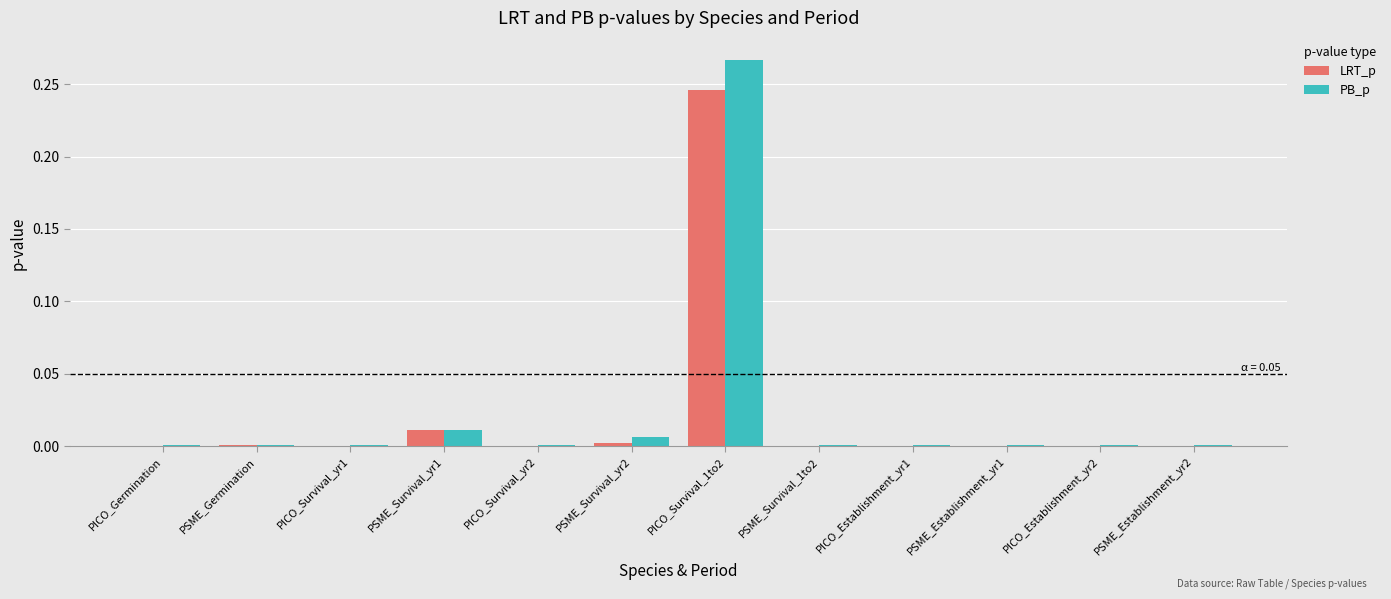

At which category is the sum across all series the highest?

PICO_Survival_1to2